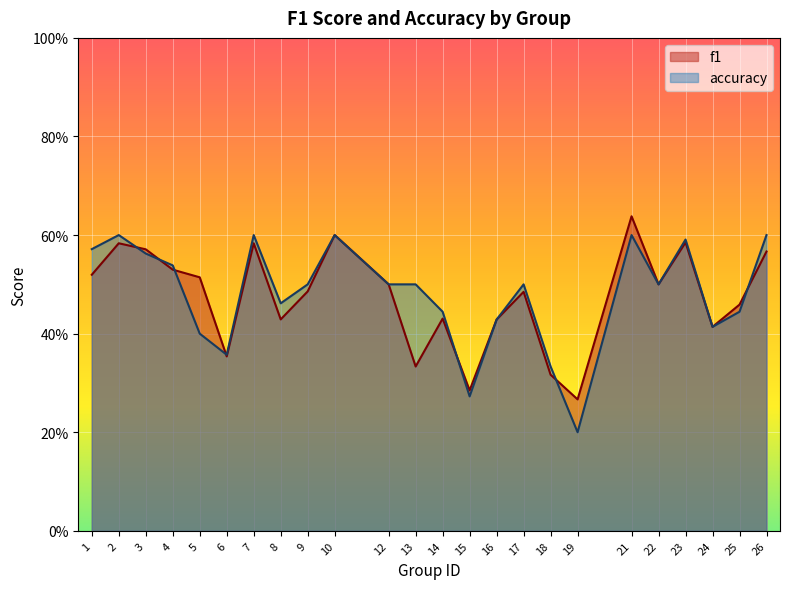

At 25, list the series in order from largest to smallest.

f1, accuracy